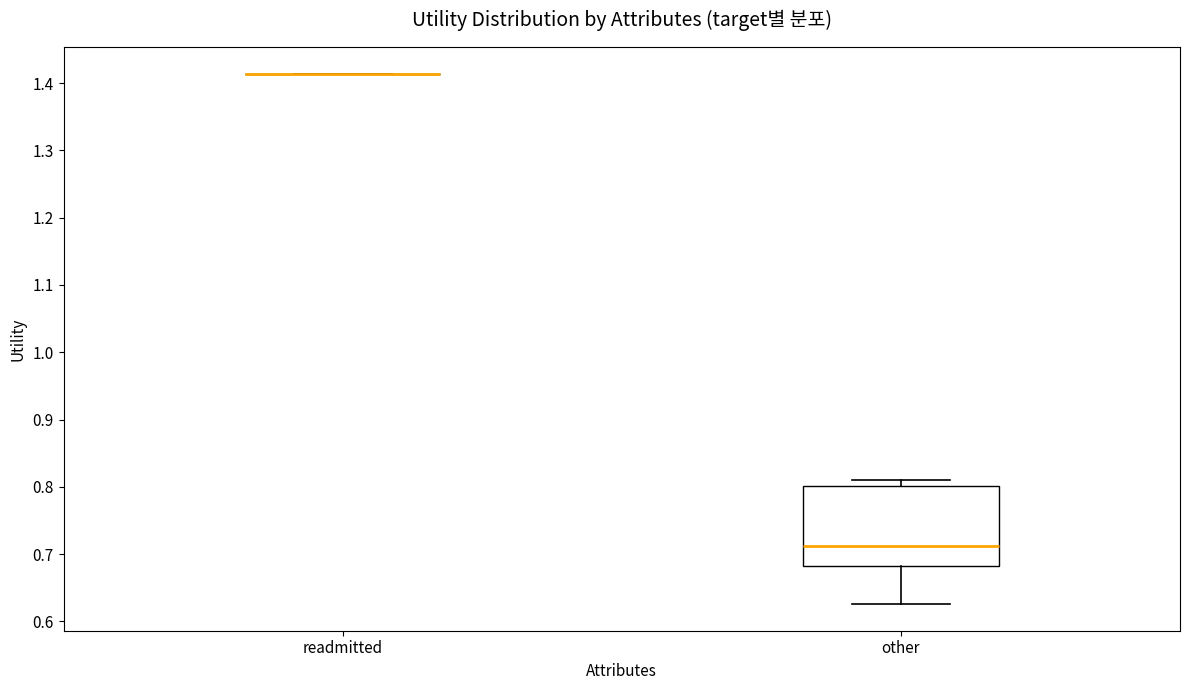

Comparing the boxes themselves (not the whiskers), which one is the tallest?

other